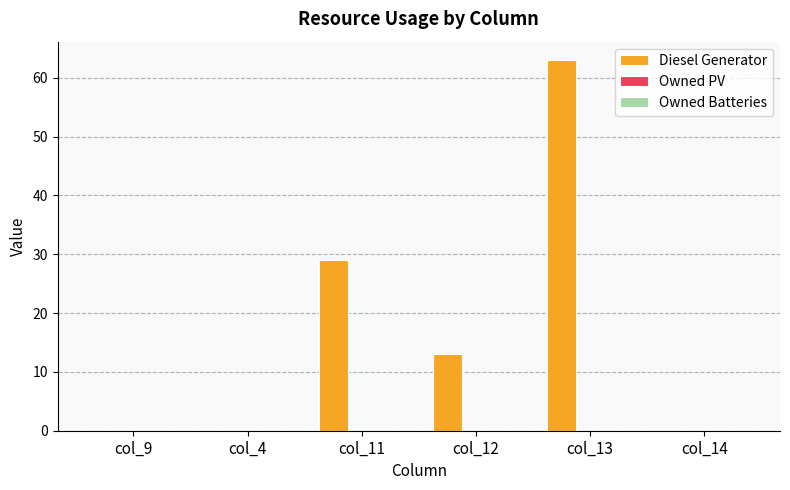

Reading right to left, extract all data points from this chart.

col_14=0	col_13=63	col_12=13	col_11=29	col_4=0	col_9=0